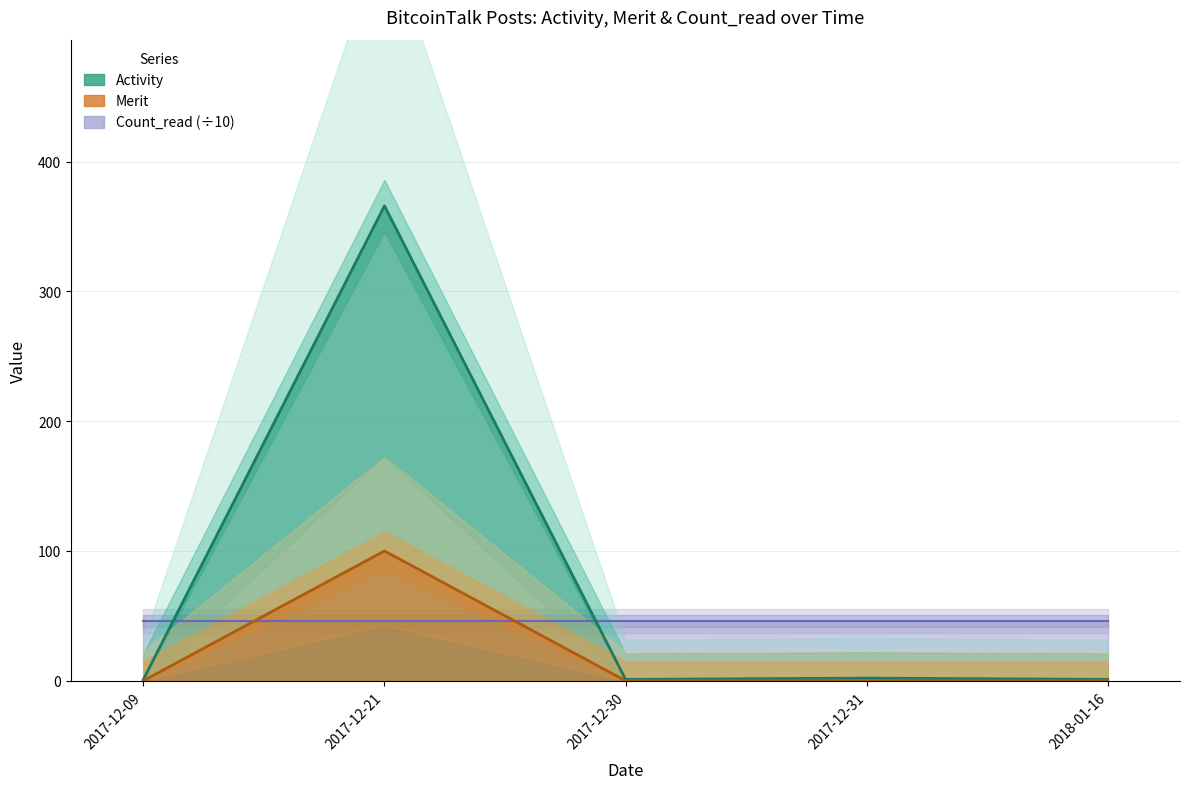

What is the approximate value of Activity at 2017-12-21, to the nearest 5?

365